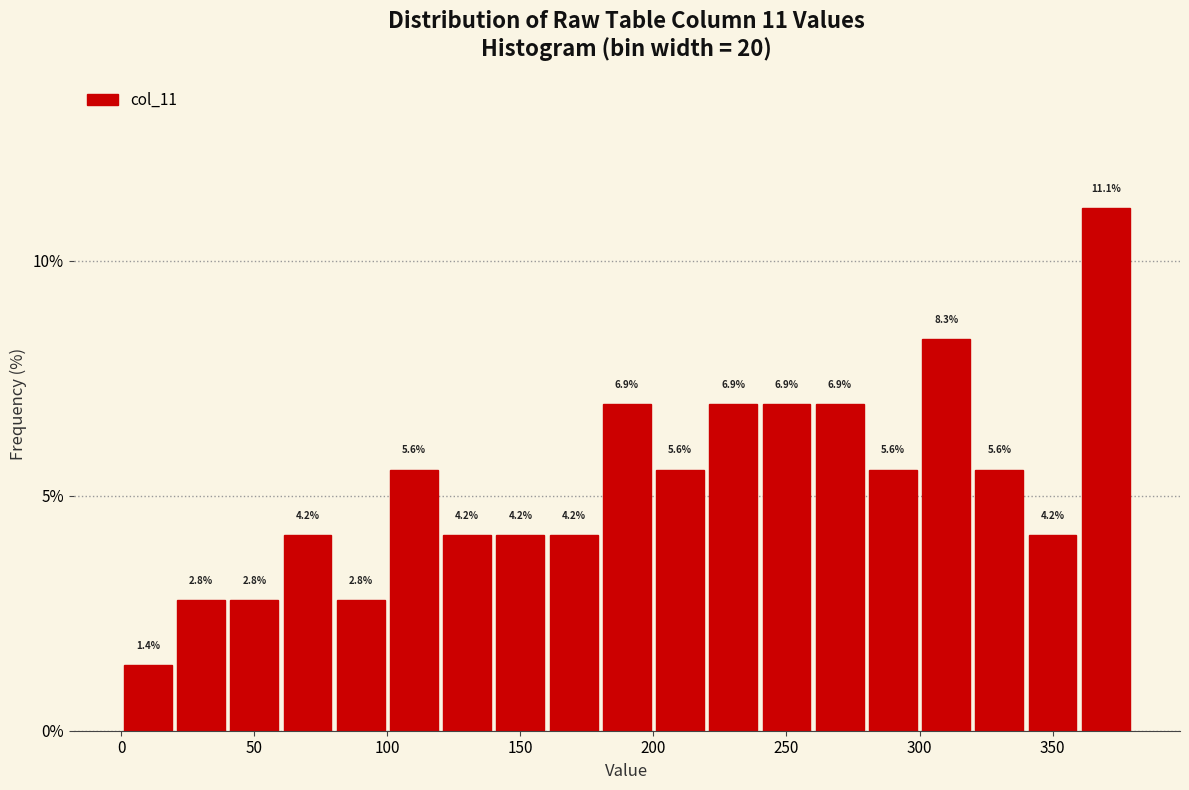

Reading left to right, list every bar in this chart as the range it spans on the x-axis followed by its height.

0 to 20: 1.4
20 to 40: 2.8
40 to 60: 2.8
60 to 80: 4.2
80 to 100: 2.8
100 to 120: 5.6
120 to 140: 4.2
140 to 160: 4.2
160 to 180: 4.2
180 to 200: 6.9
200 to 220: 5.6
220 to 240: 6.9
240 to 260: 6.9
260 to 280: 6.9
280 to 300: 5.6
300 to 320: 8.3
320 to 340: 5.6
340 to 360: 4.2
360 to 380: 11.1